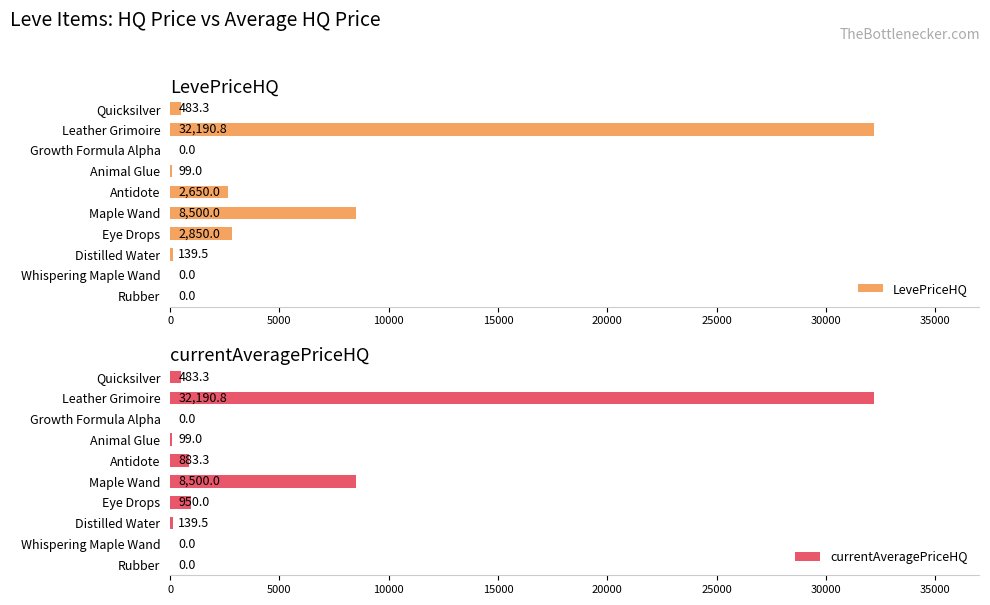

How many groups of bars are there?

10